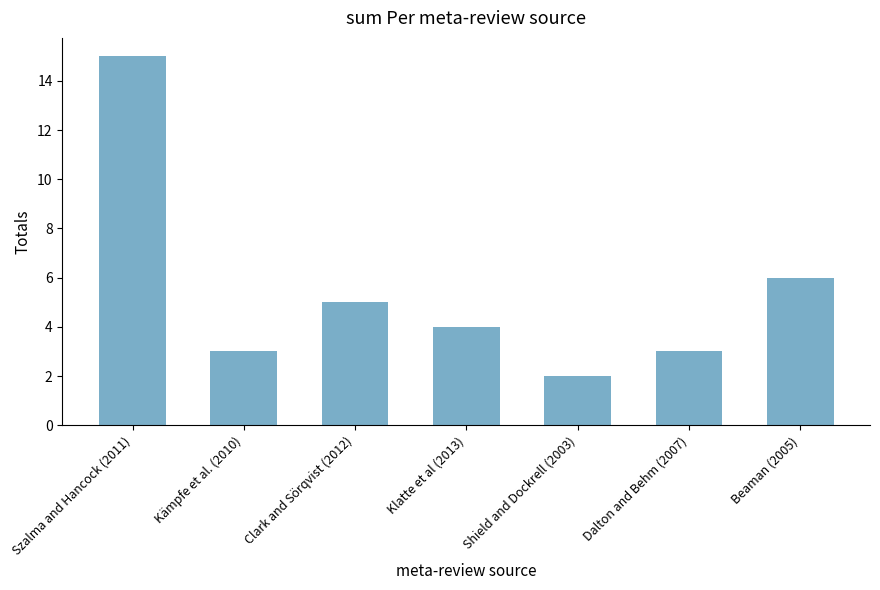

At which label is the value closest to 8?

Beaman (2005)